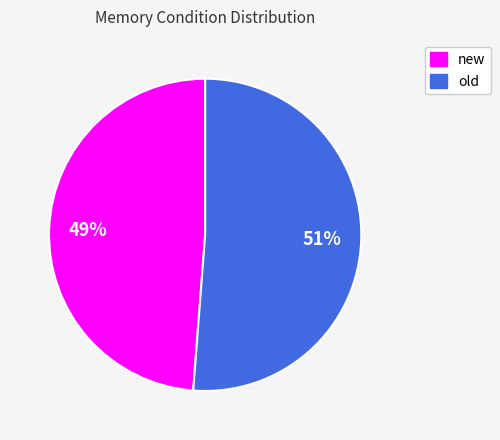

Count the number of slices in the pie.

2